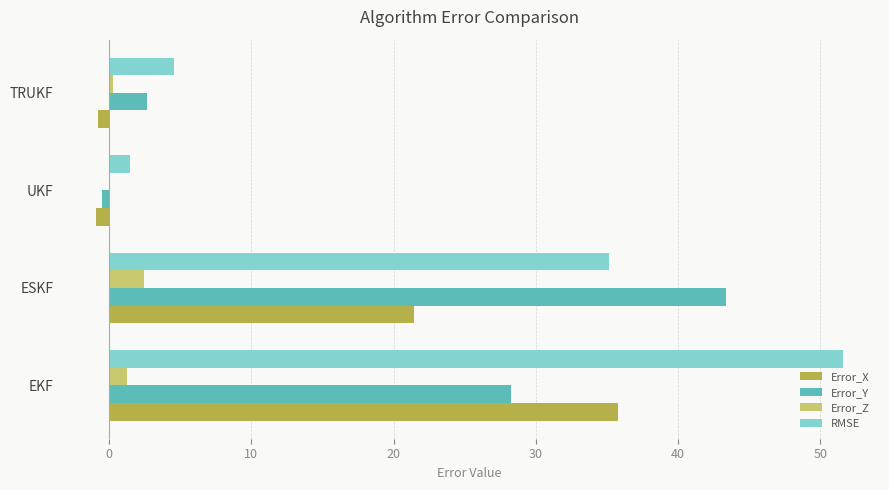

Where is Error_X nearest to the value 17?

ESKF